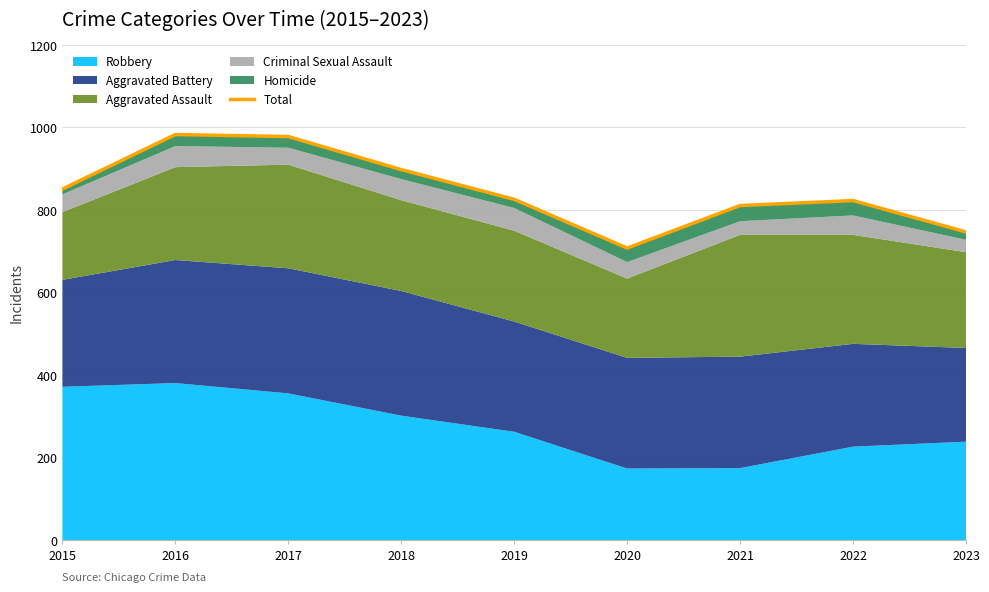

What is the difference between the maximum and minimum values?

275